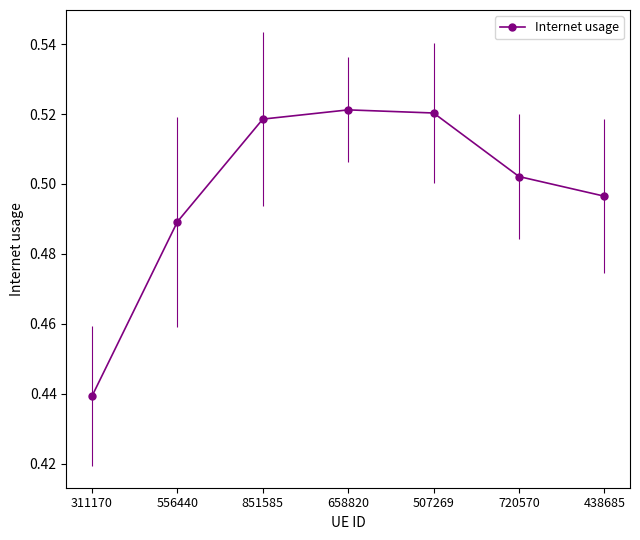

Does the chart display data point markers on the line(s)?

Yes